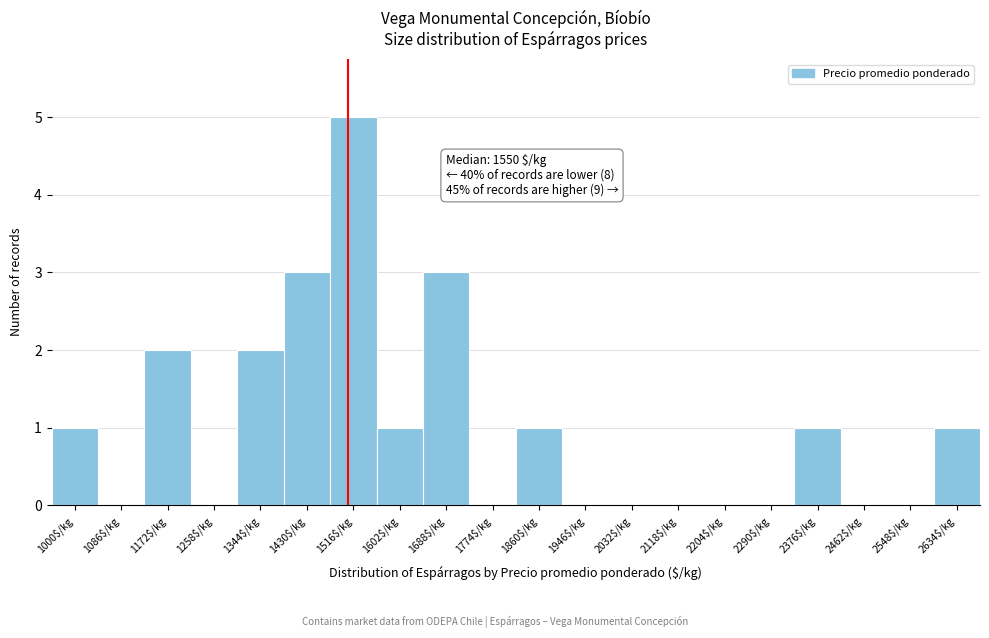

What is the maximum value shown in the chart?

5